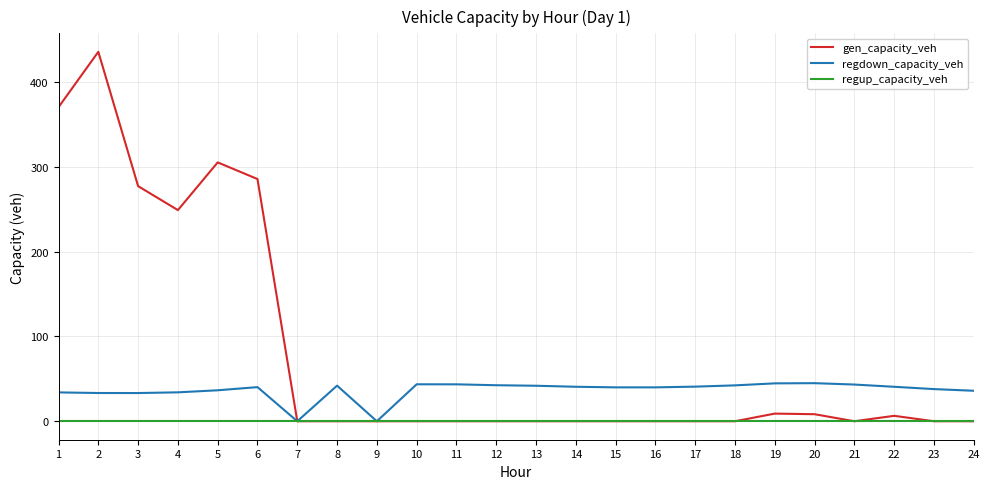

Which series has the largest total across all categories?

gen_capacity_veh